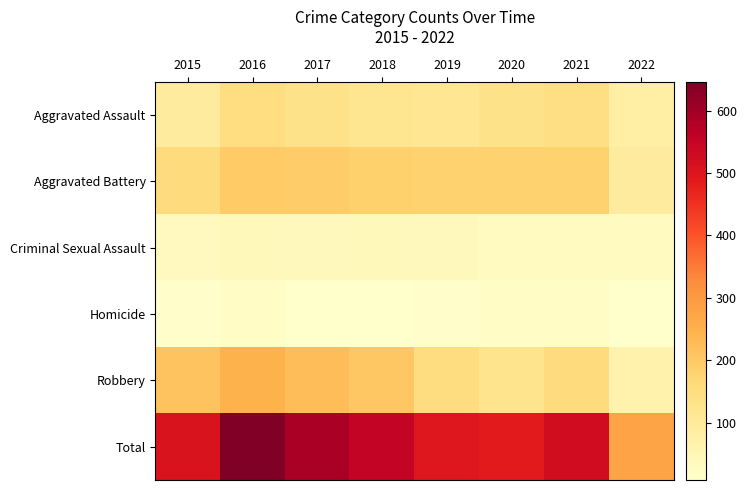

At which category is the sum across all series the highest?

2016